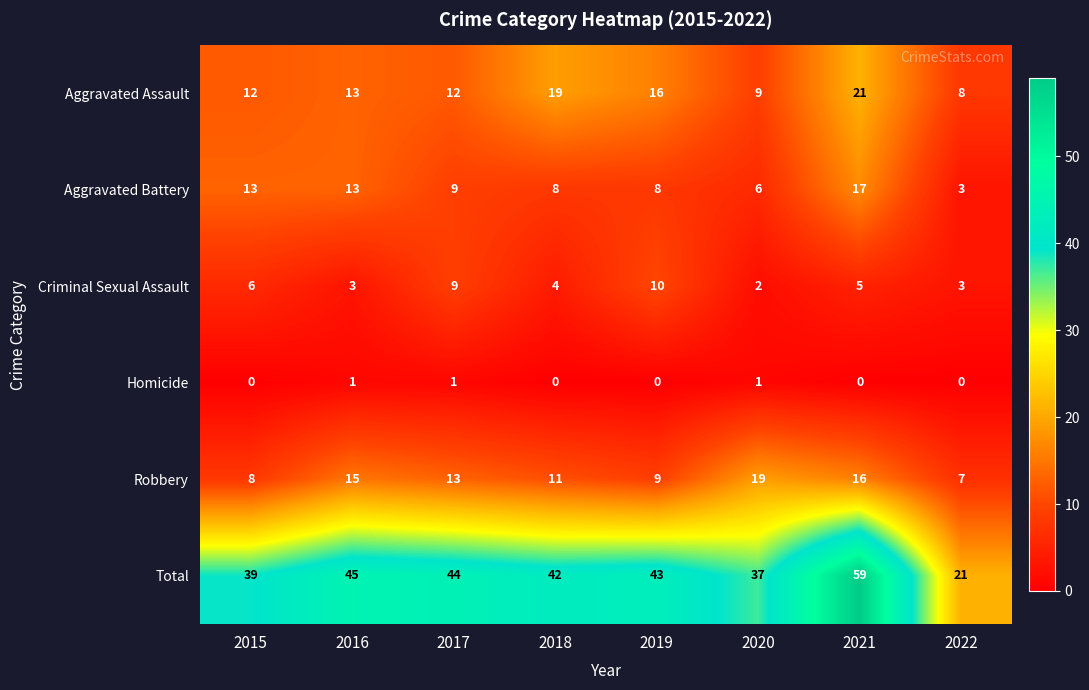

The Aggravated Assault series shows 12 at 2020. True or false?

False